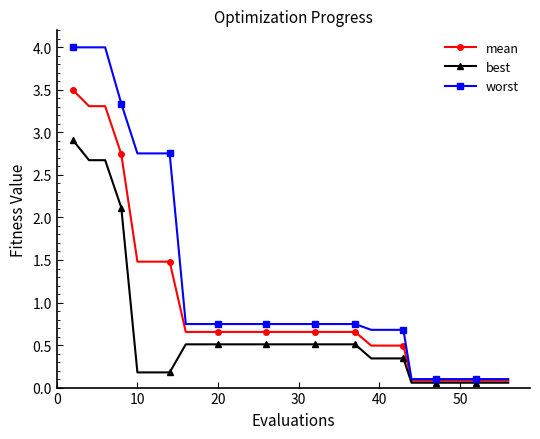

Which series has the largest total across all categories?

worst